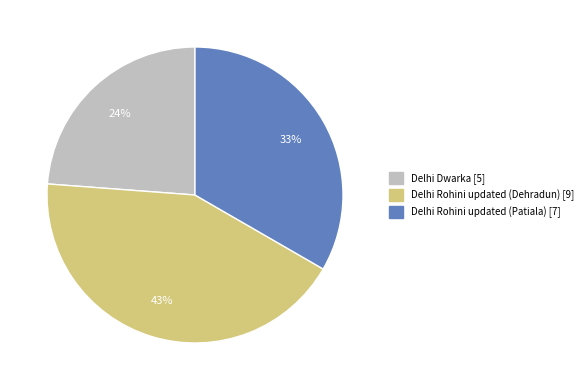

How many slices are in this pie chart?

3